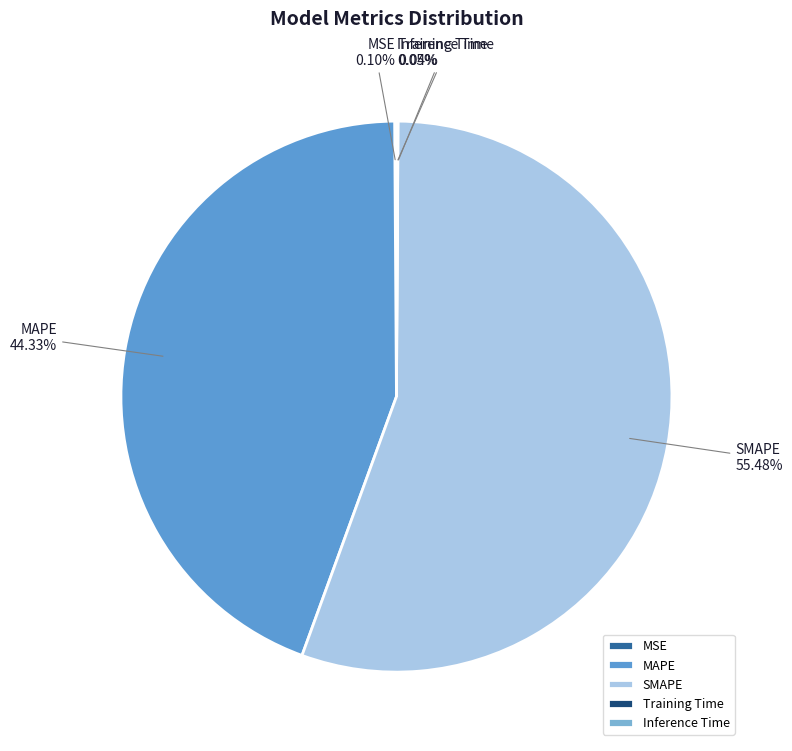

Is it true that SMAPE is 70% of the pie?

False